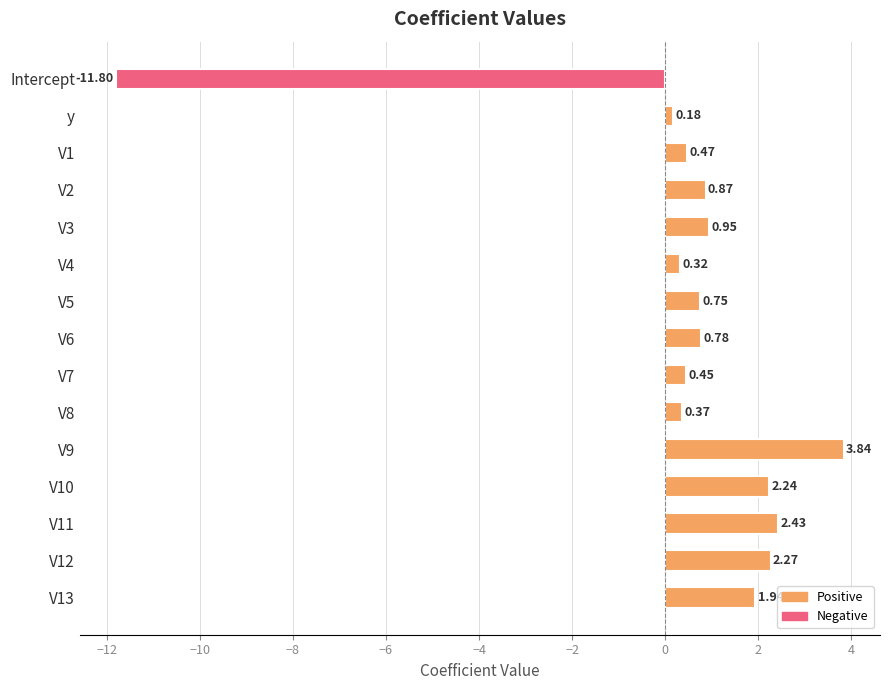

Which label corresponds to the smallest value in the chart?

Intercept